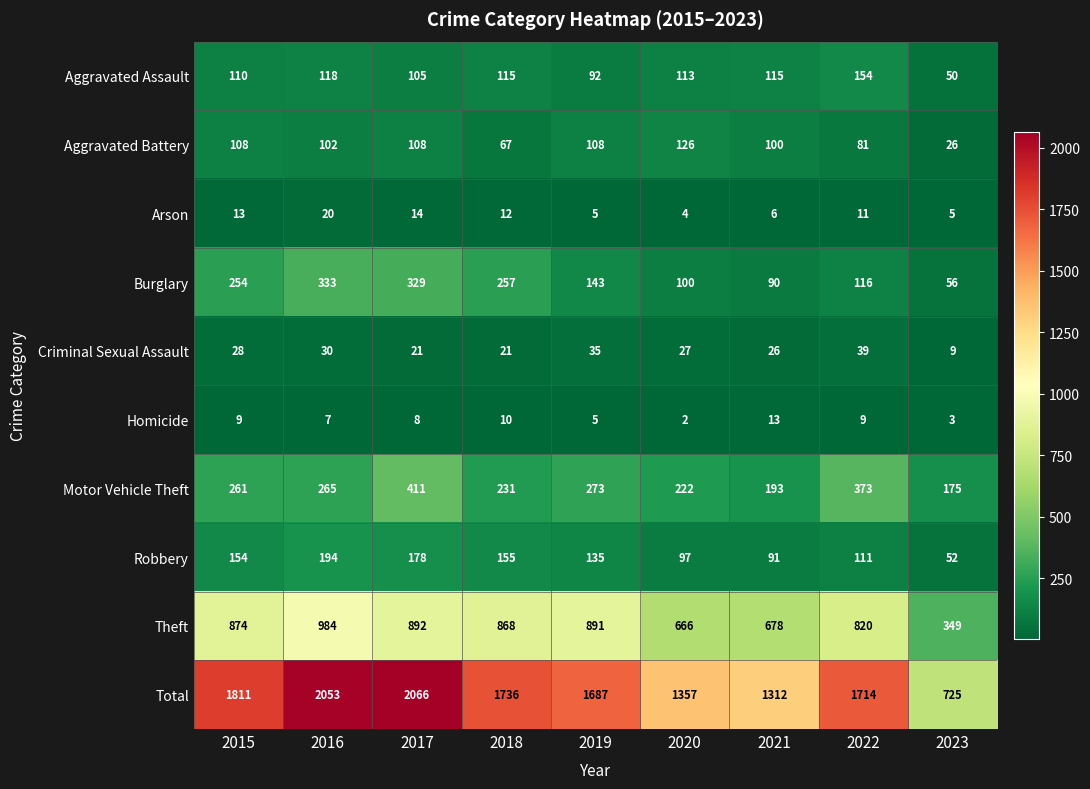

Between 2016 and 2017, which series saw the biggest shift?

Motor Vehicle Theft